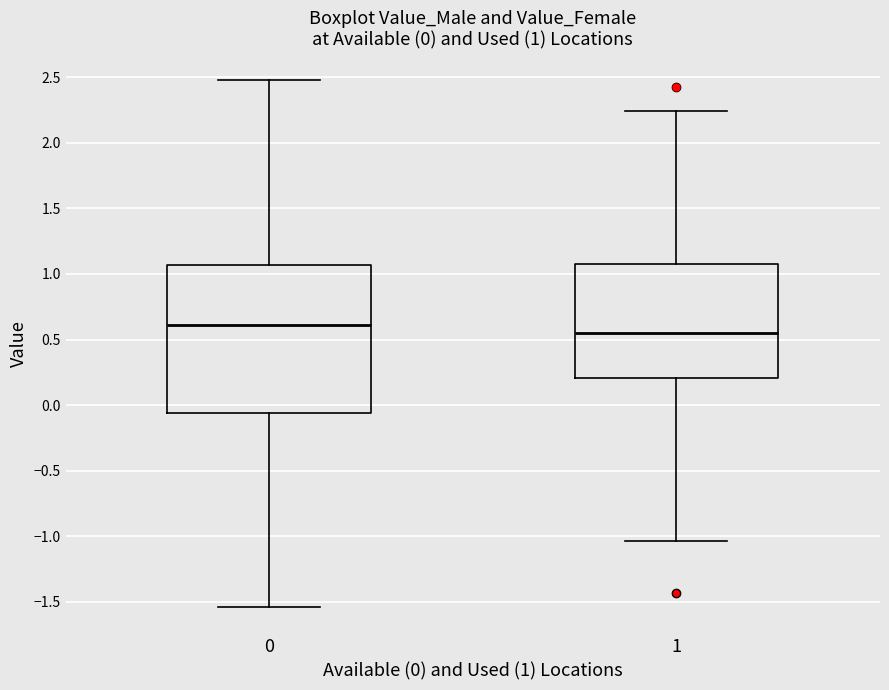

Which box's median line is the highest?

0